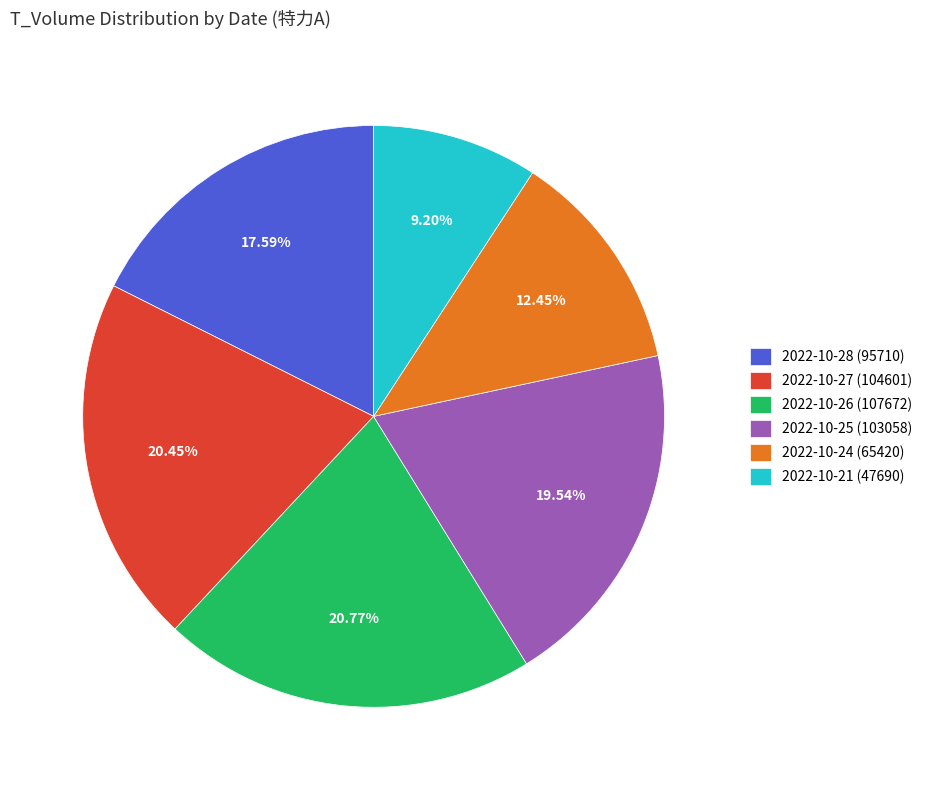

Combined, what portion of the pie is 2022-10-26 (107672) and 2022-10-21 (47690)?

30.0%